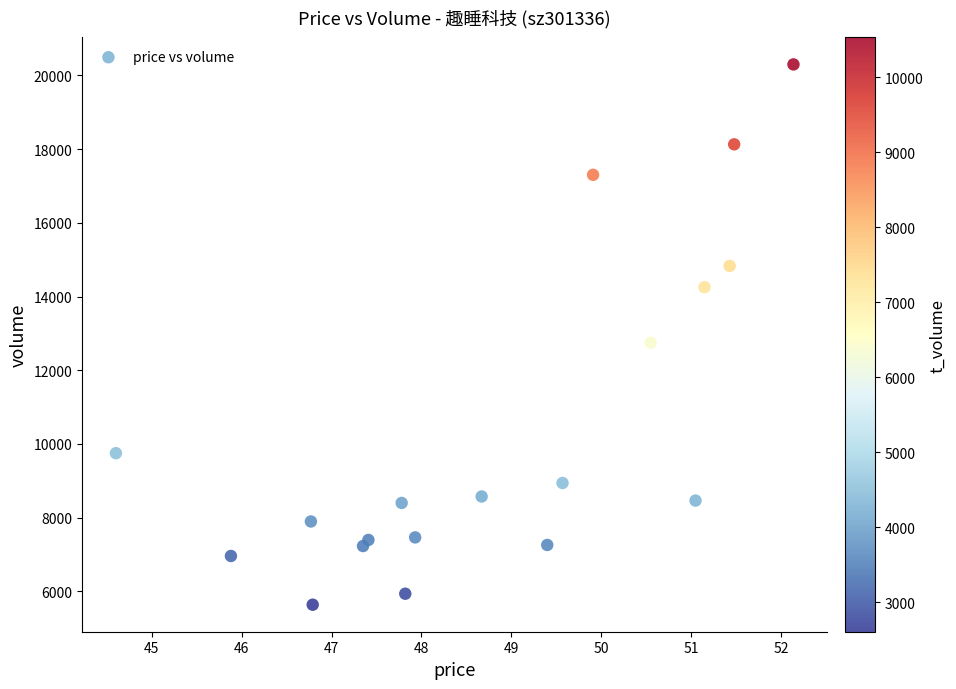

What is the range of Y values (max minus min)?

14658